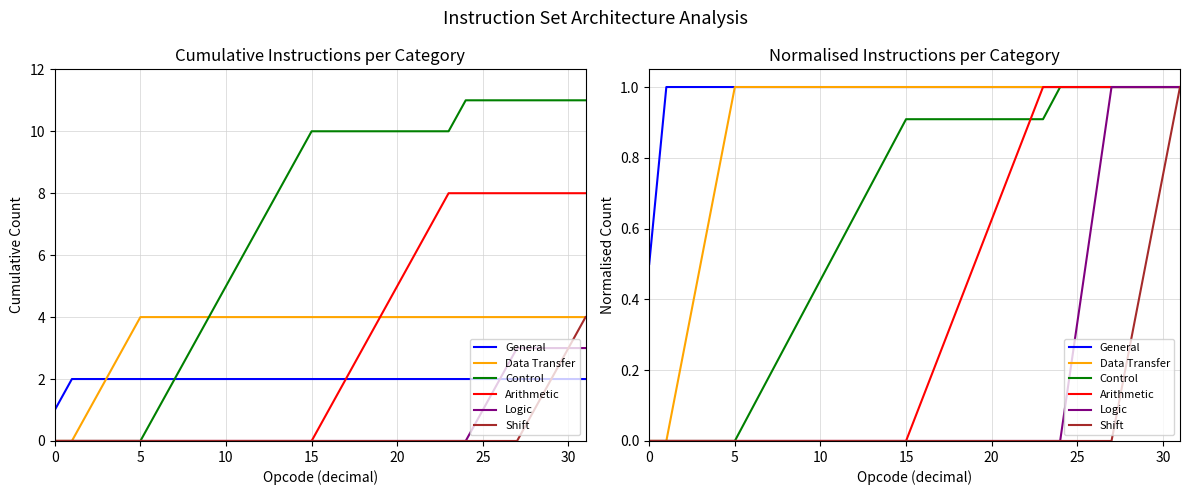

Is this an area chart (filled region under the line)?

No